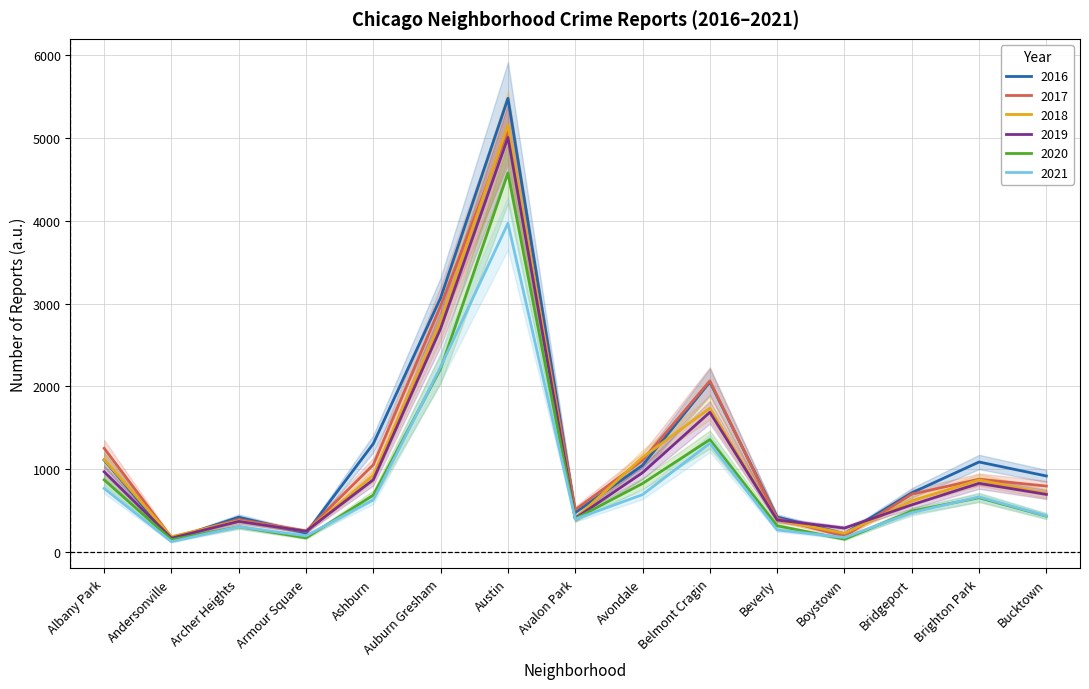

Where is 2021 nearest to the value 2047?

Auburn Gresham